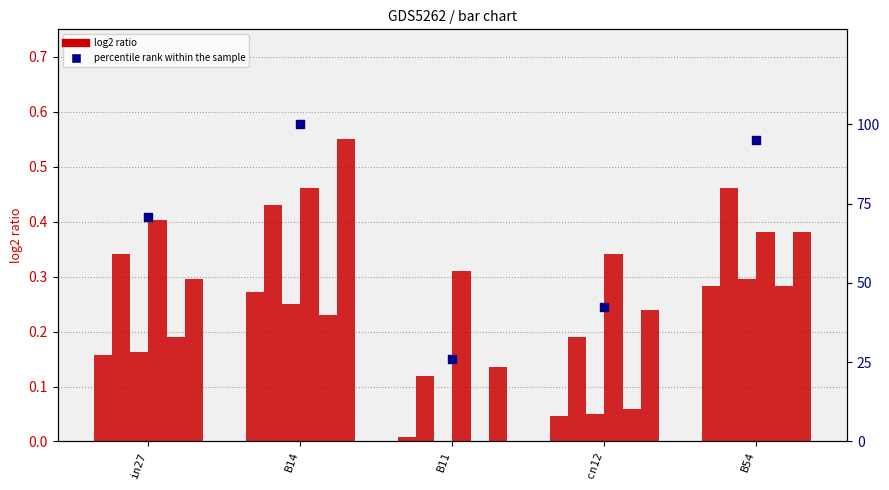

What is the total value across all series at cn12?

0.9